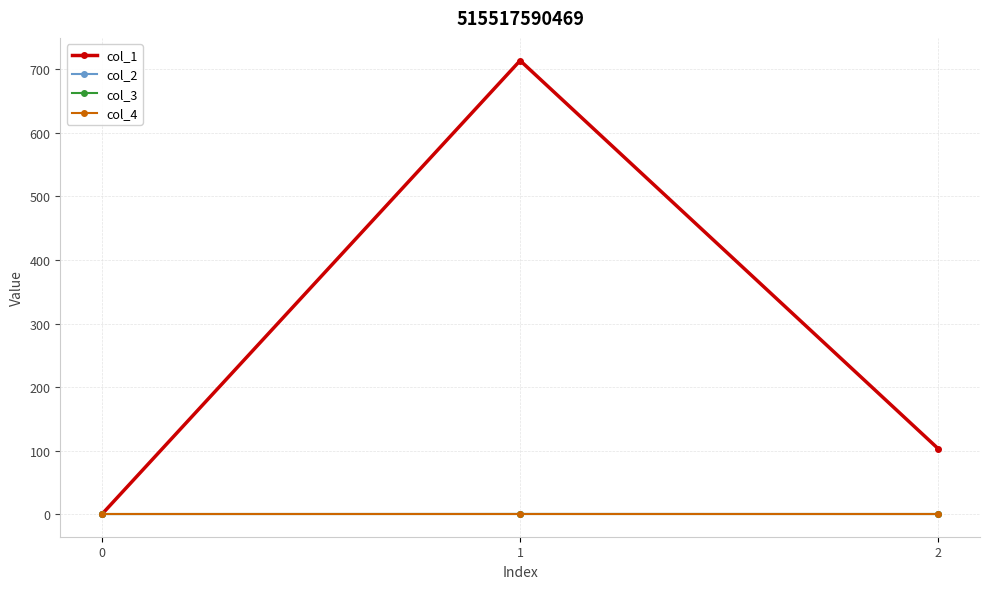

What is the difference between the second highest and minimum values in the col_1 series?

102.9